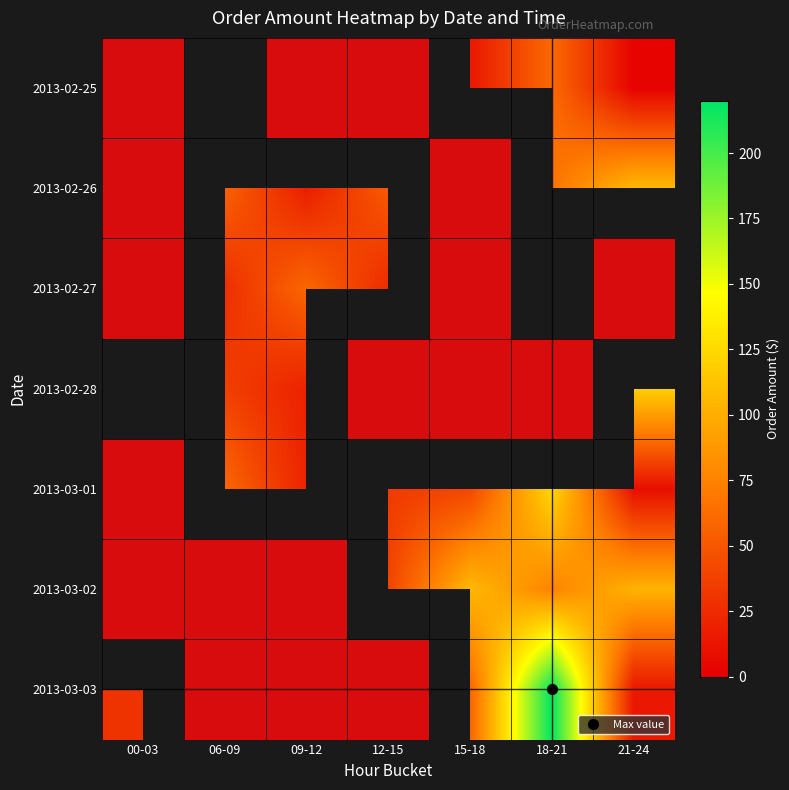

How many values in 2013-02-28 are above zero?

4